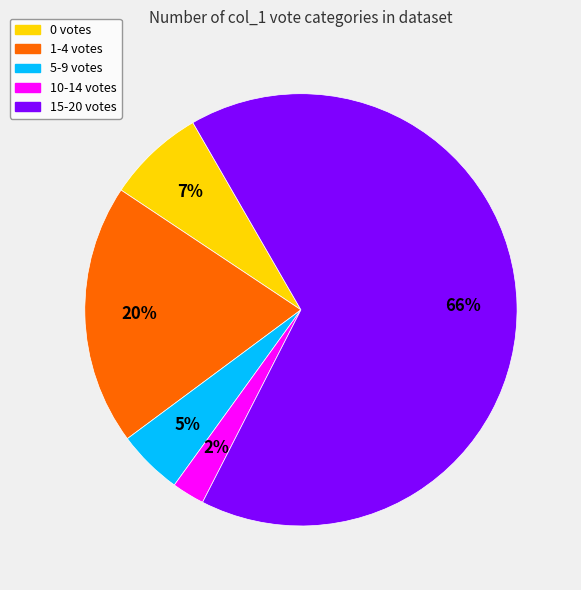

Is there a majority slice in this chart?

Yes